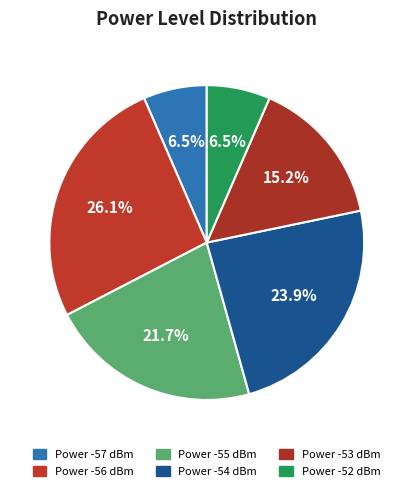

What is the change in value from Power -57 to Power -55?

+7